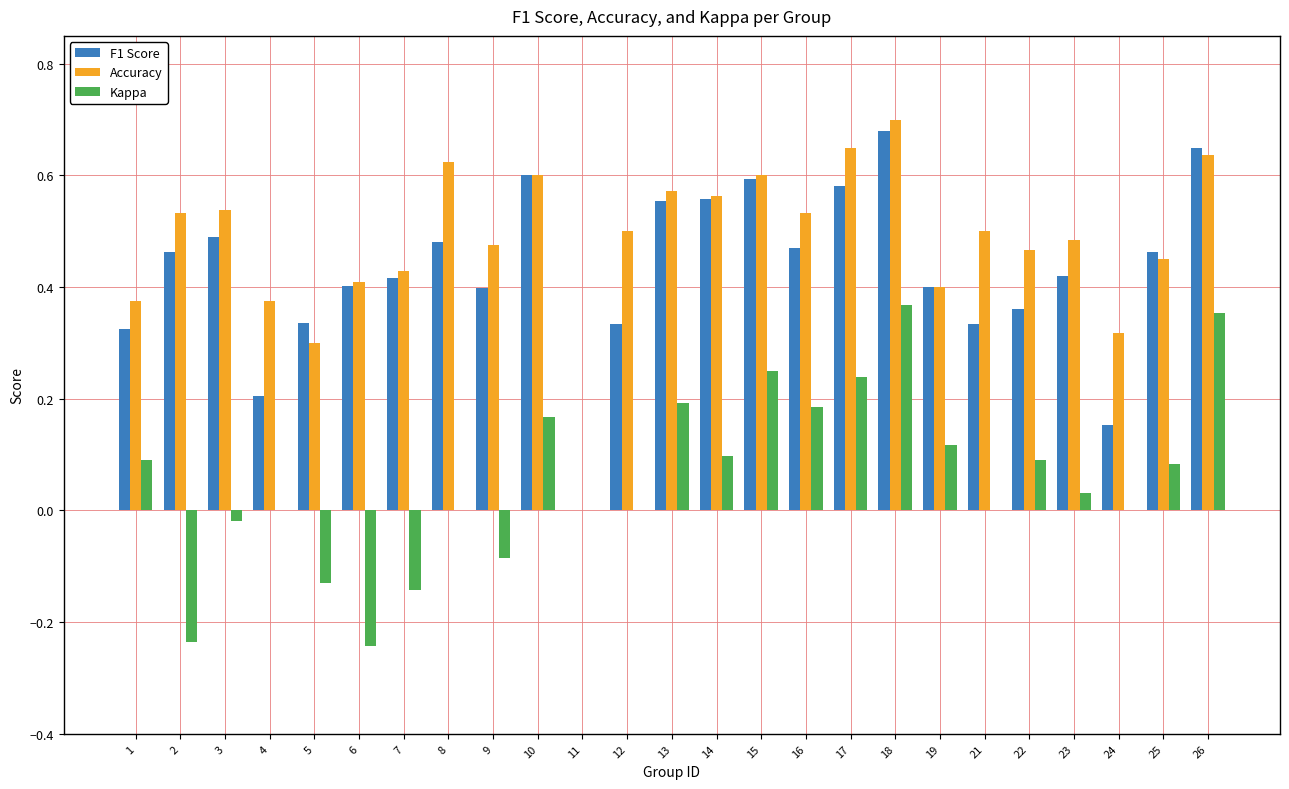

The Accuracy series shows 0.3 at 9. True or false?

False